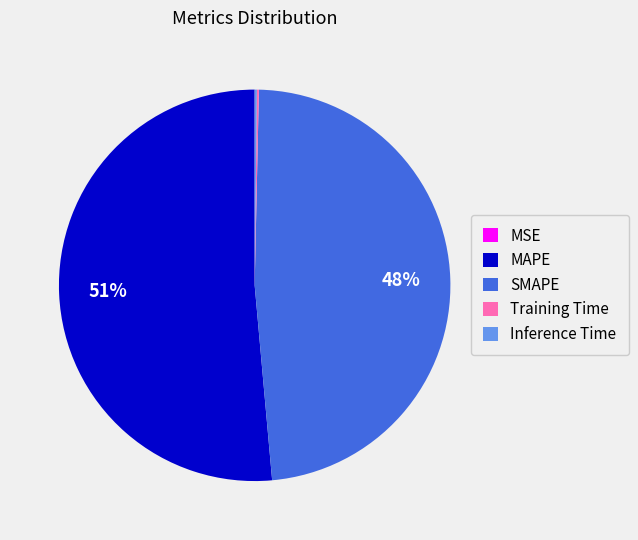

Which category has the biggest portion of the pie?

MAPE